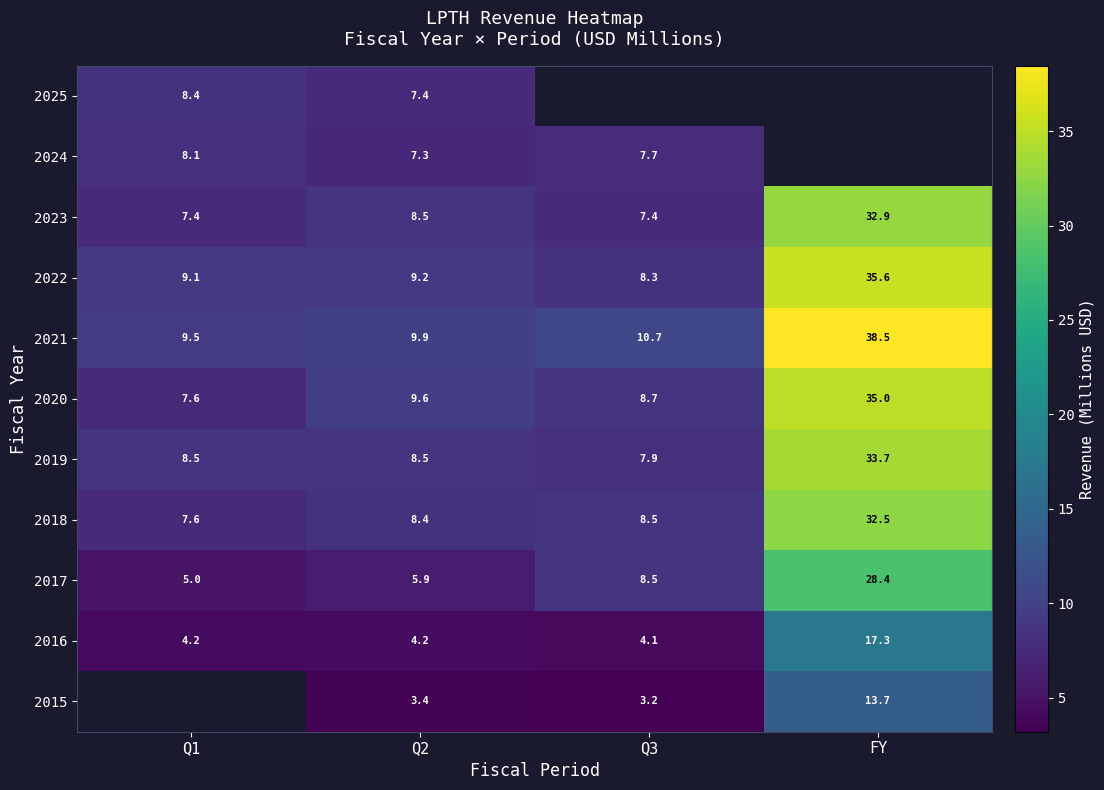

How many distinct data groups are displayed?

11